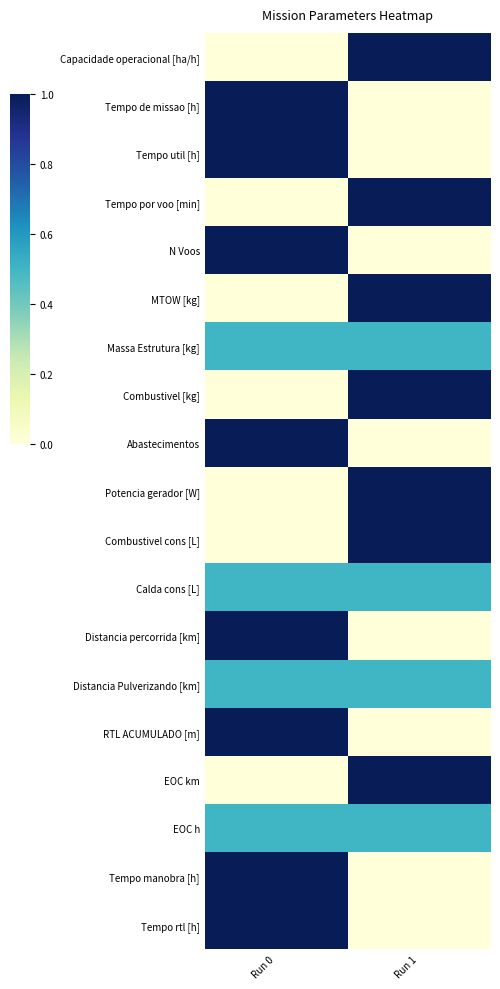

At Run 1, list the series in order from smallest to largest.

Tempo de missao [h], Tempo util [h], N Voos, Abastecimentos, Distancia percorrida [km], RTL ACUMULADO [m], Tempo manobra [h], Tempo rtl [h], Massa Estrutura [kg], Calda cons [L], Distancia Pulverizando [km], EOC h, Capacidade operacional [ha/h], Tempo por voo [min], MTOW [kg], Combustivel [kg], Potencia gerador [W], Combustivel cons [L], EOC km